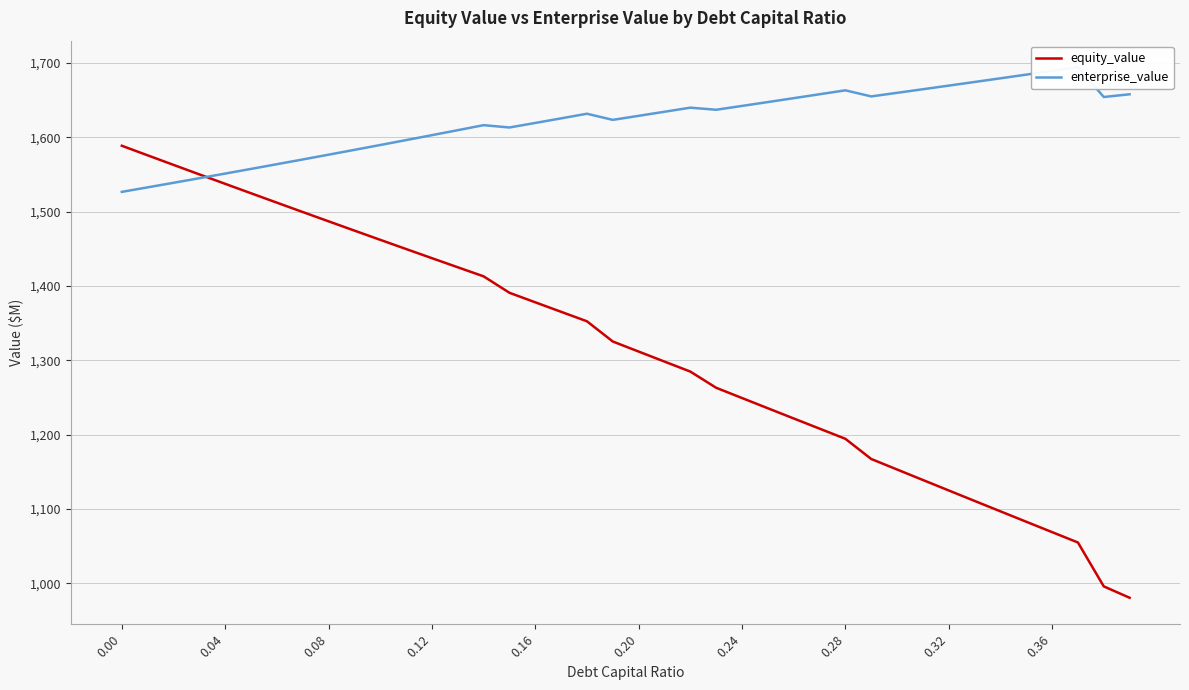

The value of equity_value at 0.08 is 1486.9. True or false?

True